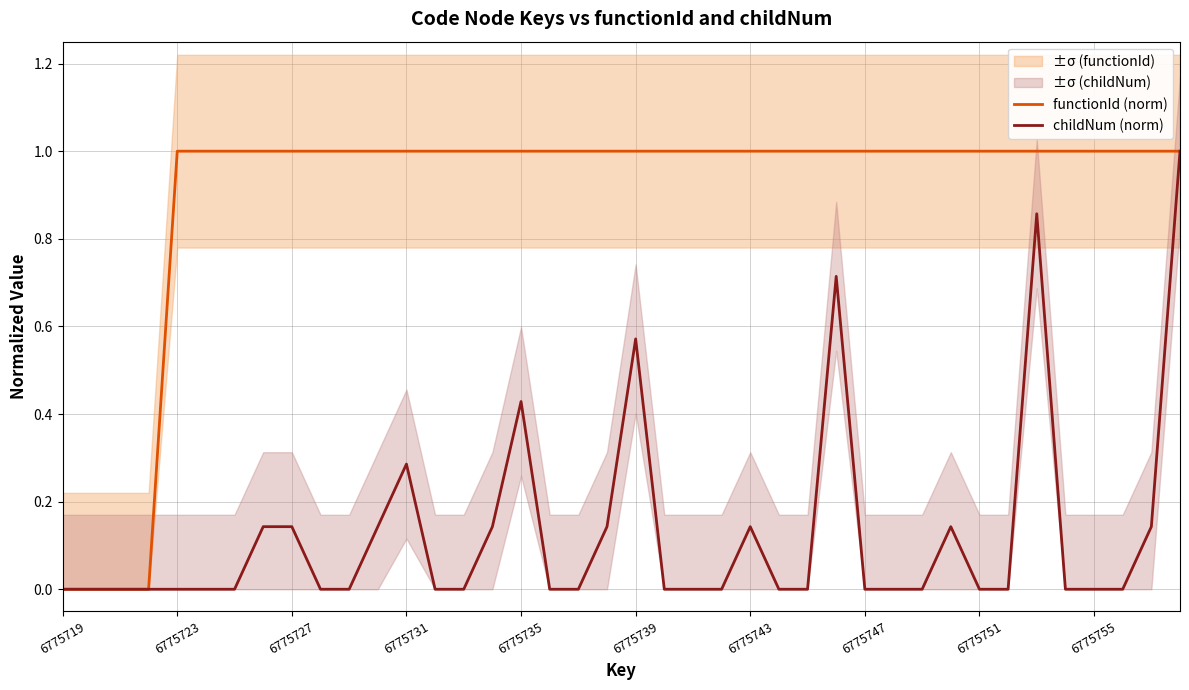

Is this an area chart (filled region under the line)?

No